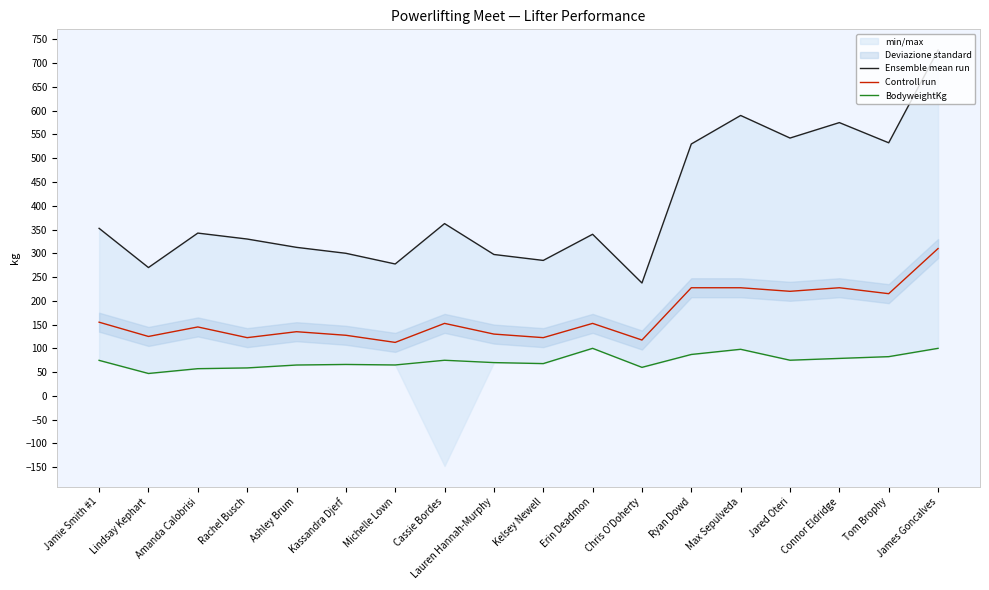

What is the lowest value of the BodyweightKg series?

47.1